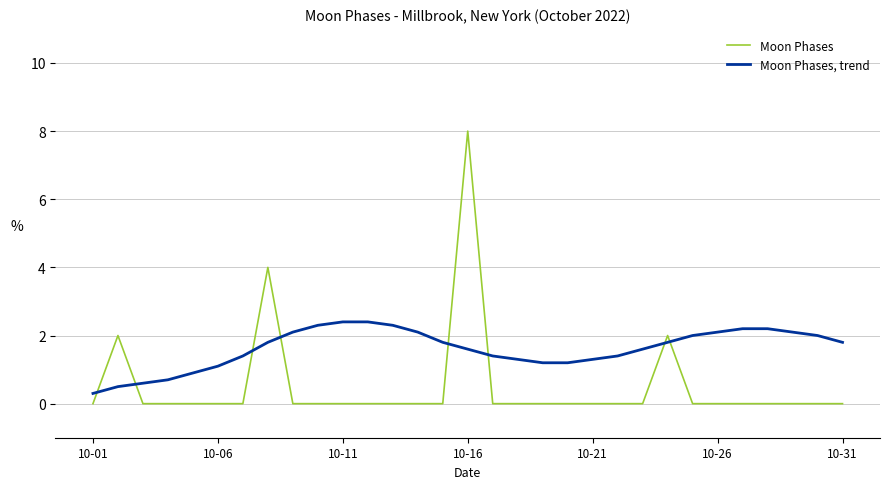

Rank the series by their maximum value, from highest to lowest.

Moon Phases, Moon Phases, trend